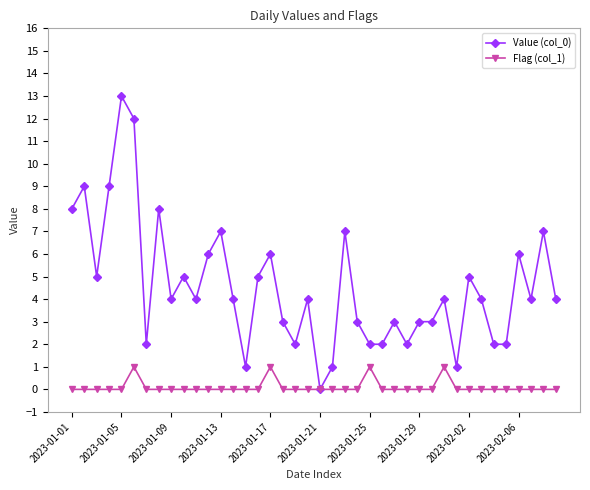

True or false: Flag (col_1) has more than 2 interior local peaks.

True